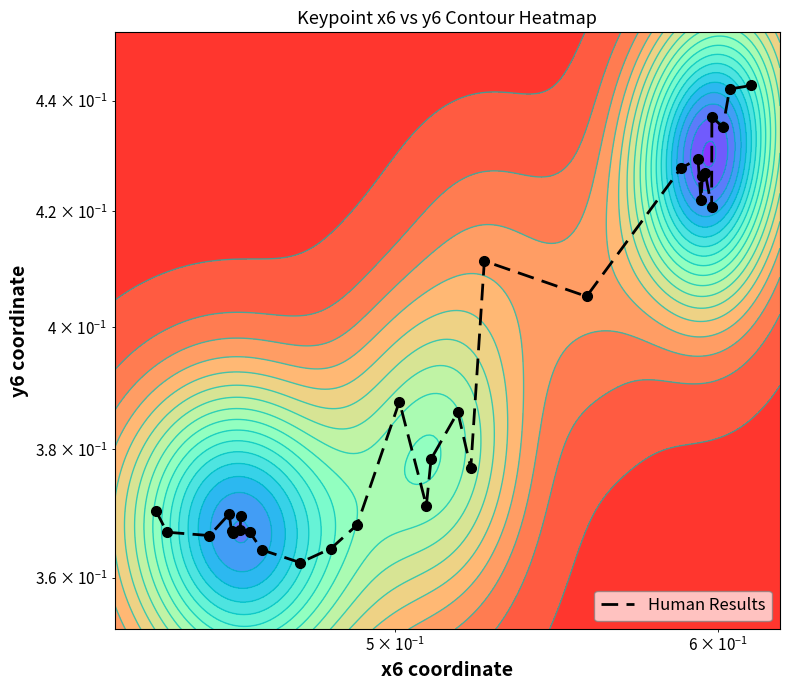

The value at 28 is 0.6. True or false?

False